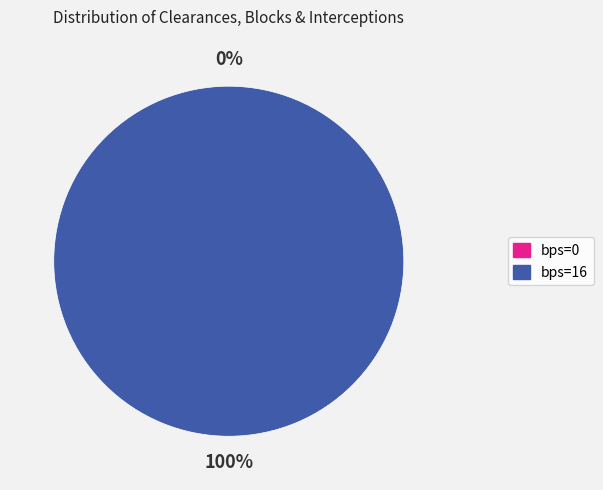

To the nearest percent, what is the difference between the 0 and 16 slice percentages?

100%